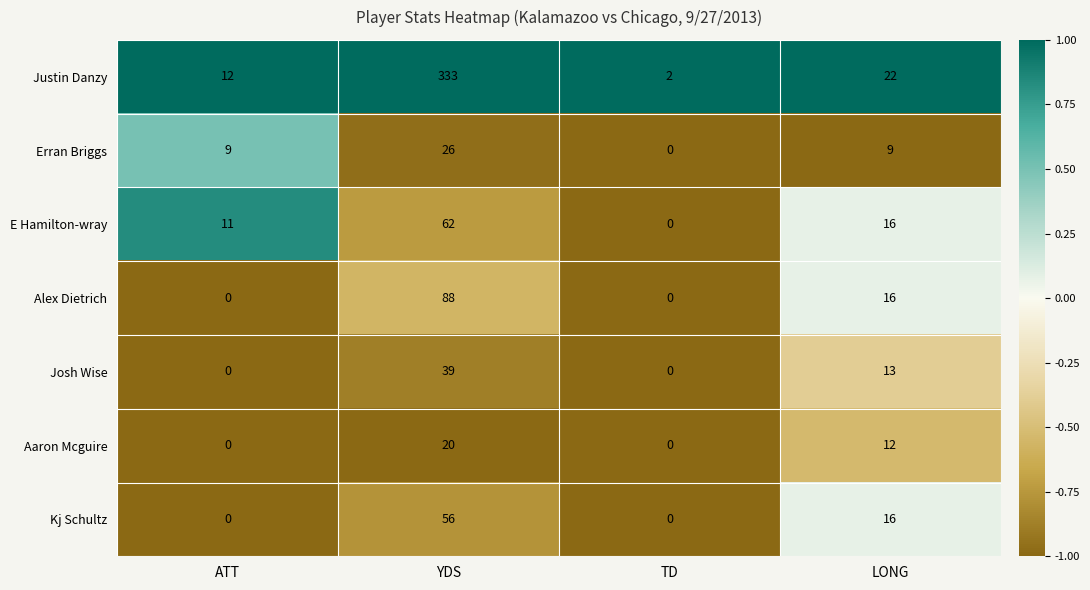

Which label corresponds to the largest value in the chart?

YDS